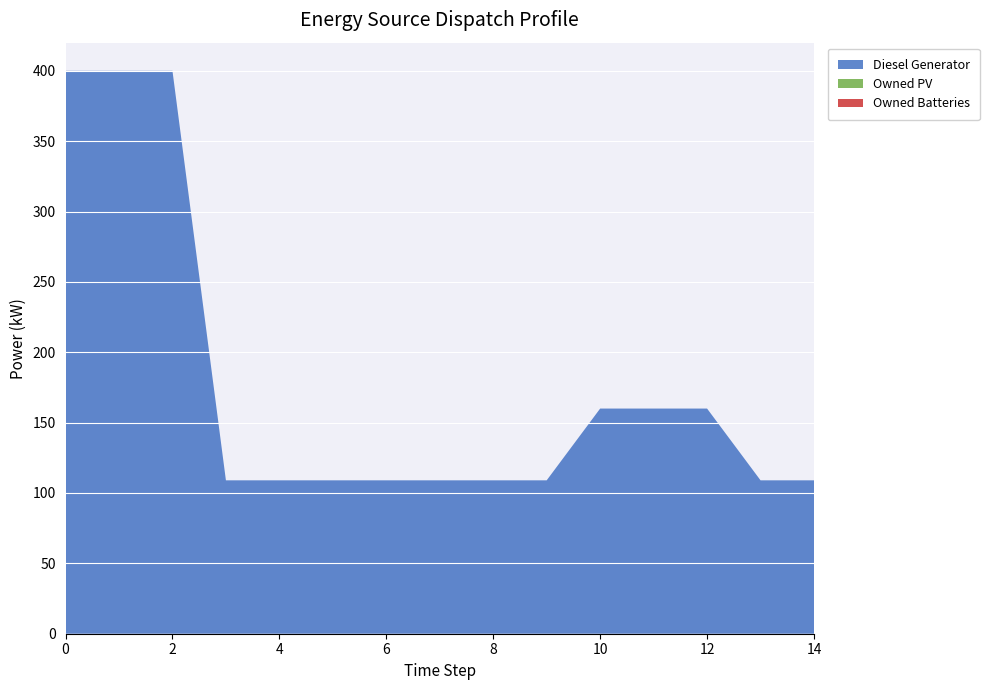

Reading left to right, transcribe all the data shown in this chart.

Diesel Generator: 400	400	400	109	109	109	109	109	109	109	160	160	160	109	109
Owned PV: 0	0	0	0	0	0	0	0	0	0	0	0	0	0	0
Owned Batteries: 0	0	0	0	0	0	0	0	0	0	0	0	0	0	0